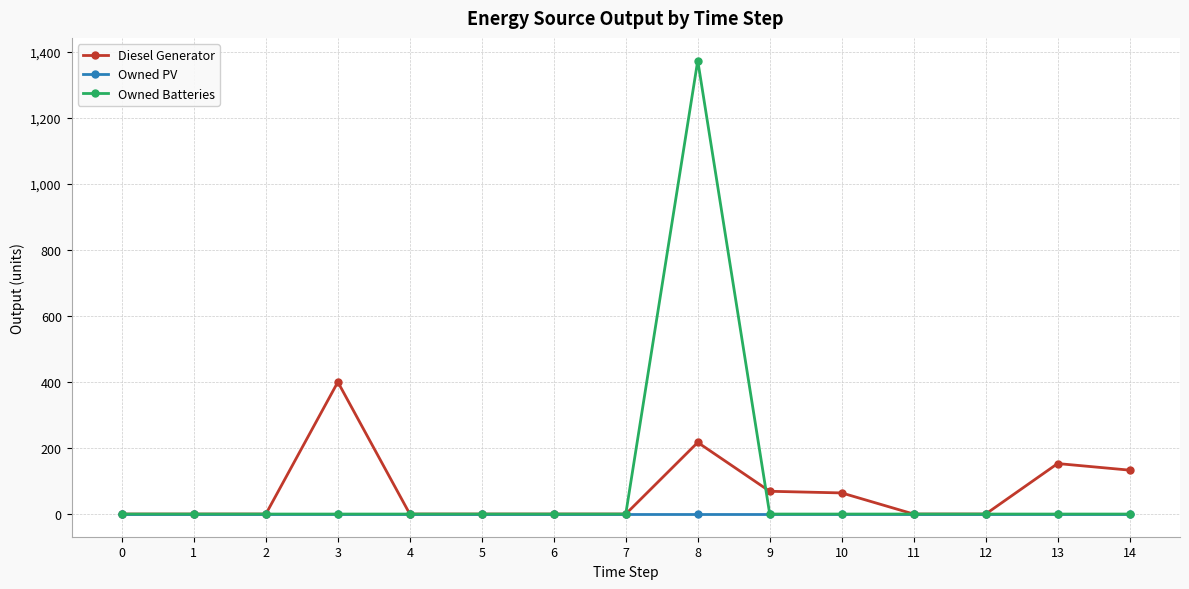

What is the total value across all series at 8?

1591